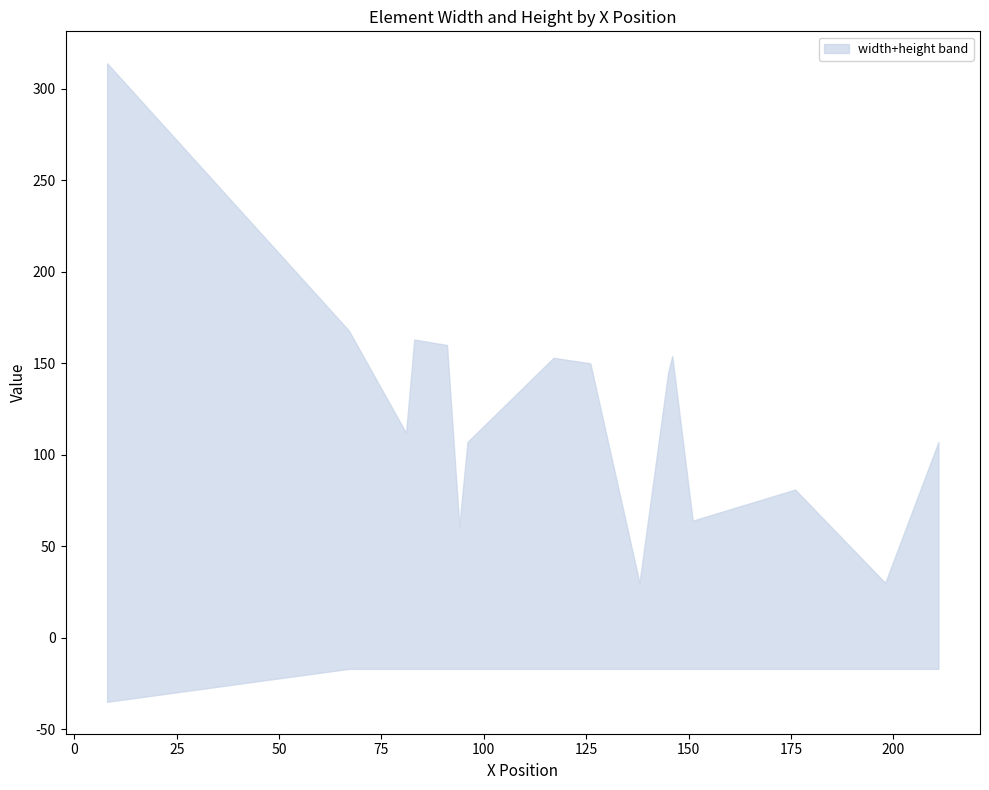

True or false: width and height cross at least once.

True